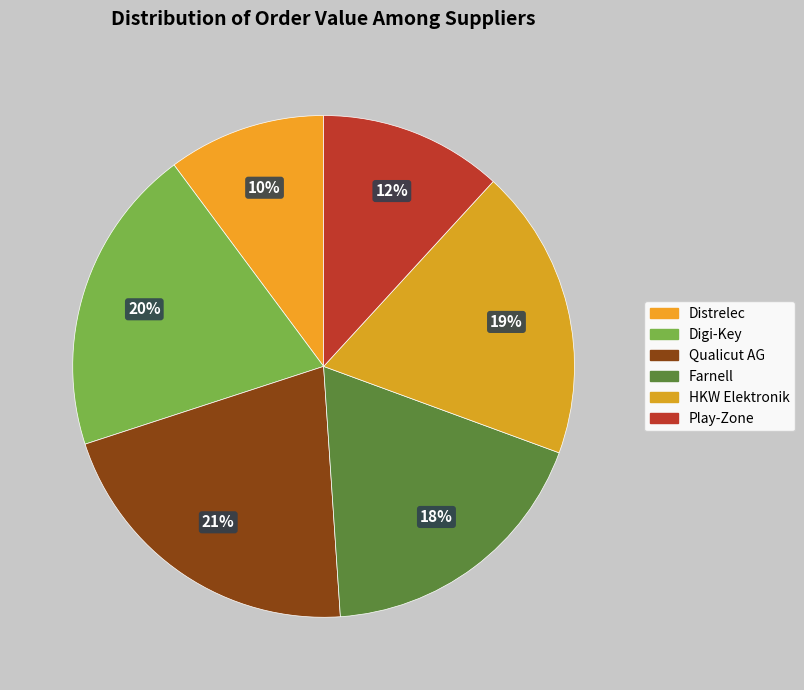

What is the smallest slice in the pie chart?

Distrelec